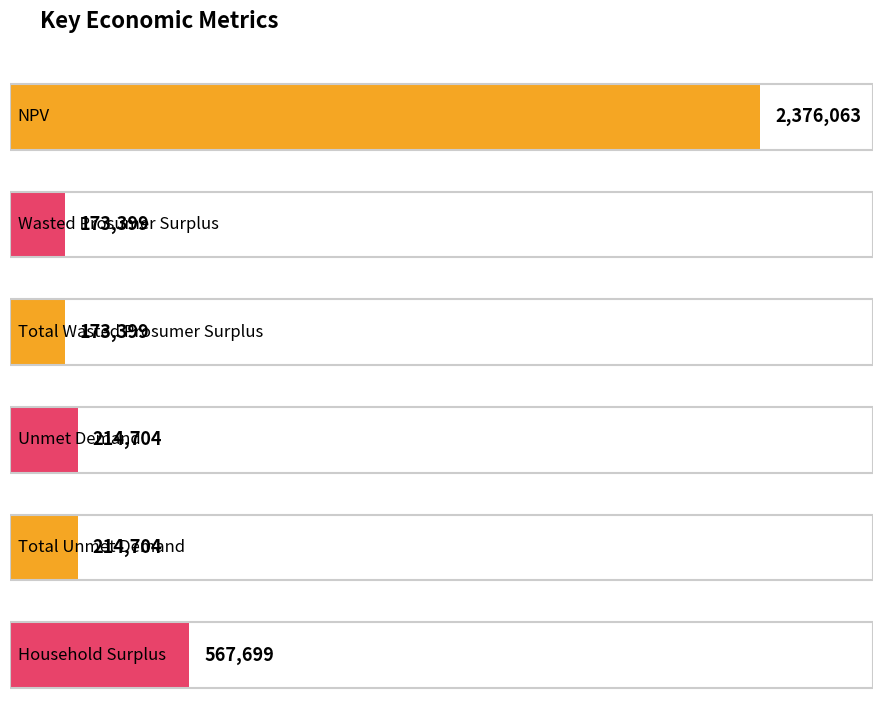

What is the value of the 5th bar from the left?

214704.2